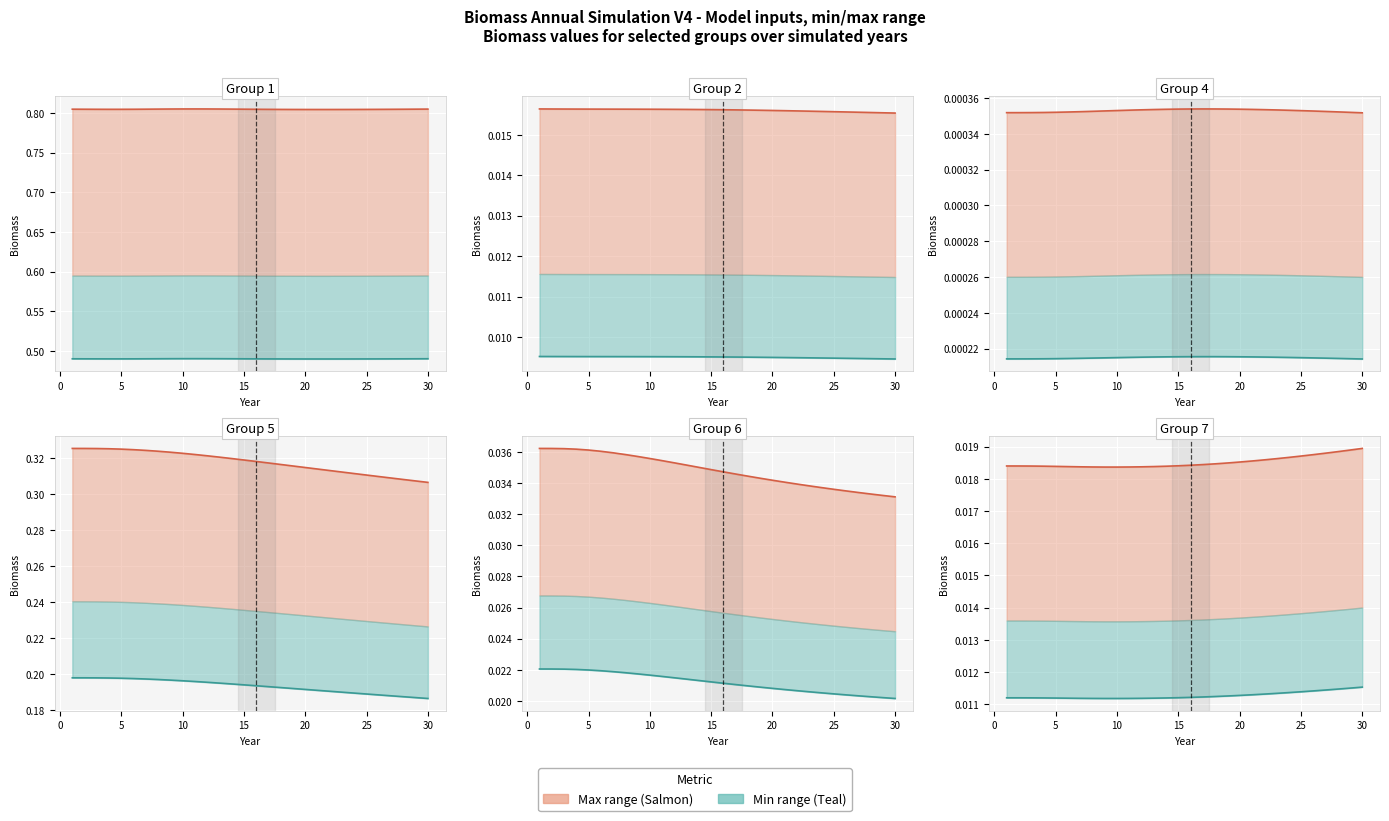

Is the value of col_7 at 11 greater than the value of col_4 at 10?

Yes